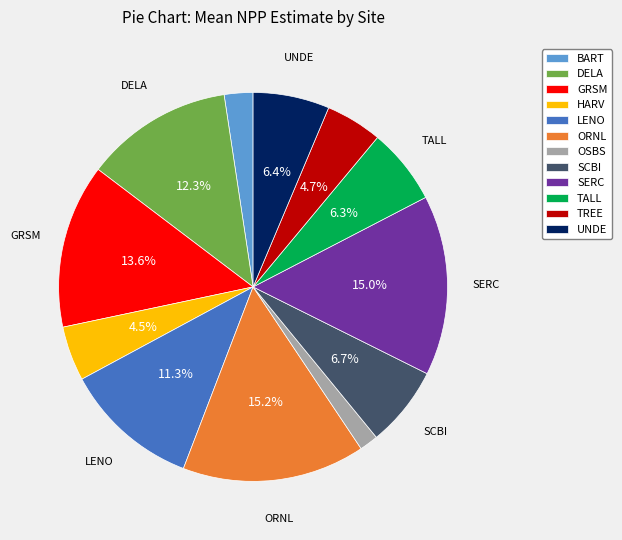

What portion of the pie excludes UNDE?

93.6%